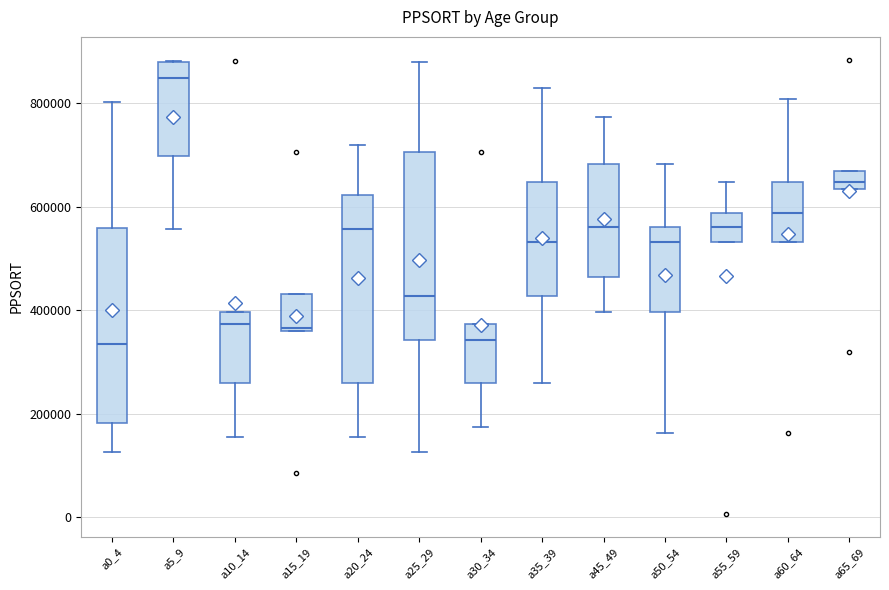

Reading left to right, transcribe this box plot: for each box, give where its median line is, the range the box spans, and where its two whiskers end, as read against the y-axis. The values are not printed on the chart, so give them approximately, as read against the axis.

a0_4: median 340000, box 180000 to 560000, whiskers 120000 to 800000
a5_9: median 840000, box 700000 to 880000, whiskers 560000 to 880000
a10_14: median 380000, box 260000 to 400000, whiskers 160000 to 400000
a15_19: median 360000 (just above the box's lower edge), box 360000 to 440000, whiskers 360000 to 440000
a20_24: median 560000, box 260000 to 620000, whiskers 160000 to 720000
a25_29: median 420000, box 340000 to 700000, whiskers 120000 to 880000
a30_34: median 340000, box 260000 to 380000, whiskers 180000 to 380000
a35_39: median 540000, box 420000 to 640000, whiskers 260000 to 820000
a45_49: median 560000, box 460000 to 680000, whiskers 400000 to 780000
a50_54: median 540000, box 400000 to 560000, whiskers 160000 to 680000
a55_59: median 560000, box 540000 to 580000, whiskers 540000 to 640000
a60_64: median 580000, box 540000 to 640000, whiskers 540000 to 800000
a65_69: median 640000 (inside the box), box 640000 to 660000, whiskers 640000 to 660000